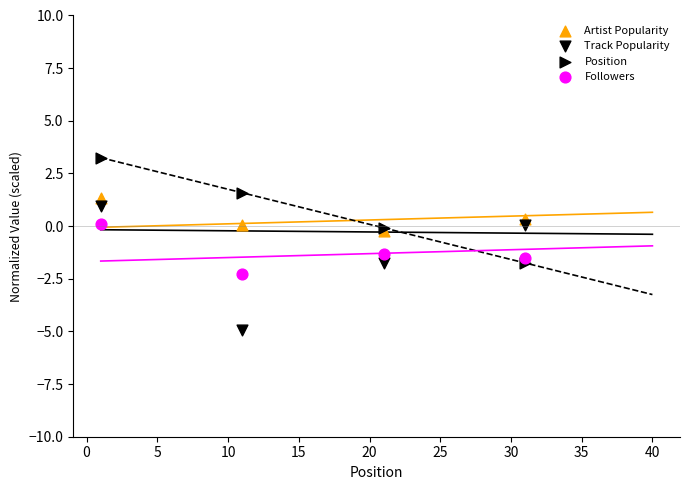

Which series has the widest spread of Y values?

Track Popularity